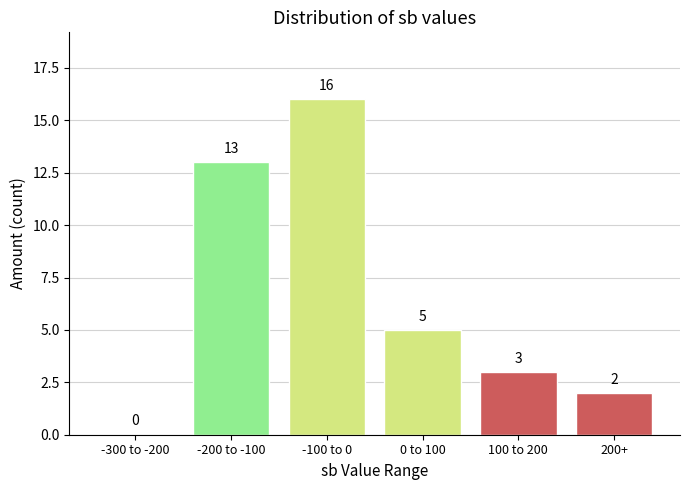

Reading left to right, extract all data points from this chart.

-300 to -200=0	-200 to -100=13	-100 to 0=16	0 to 100=5	100 to 200=3	200+=2